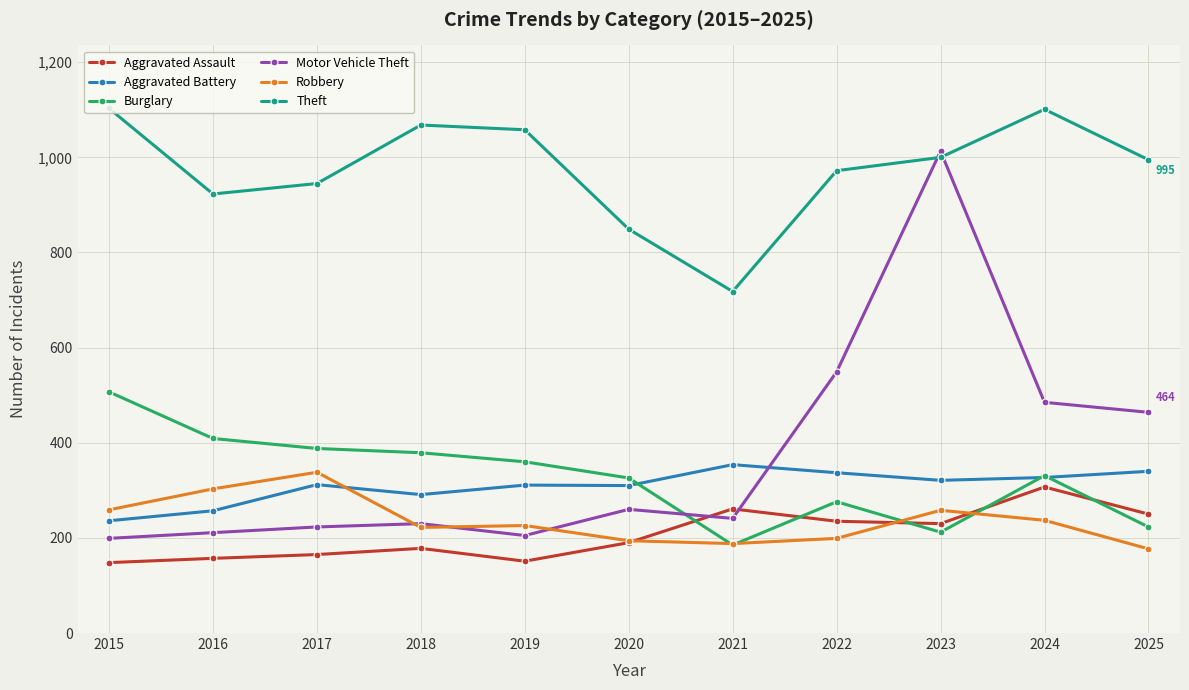

What is the average value of the Aggravated Assault series?

207